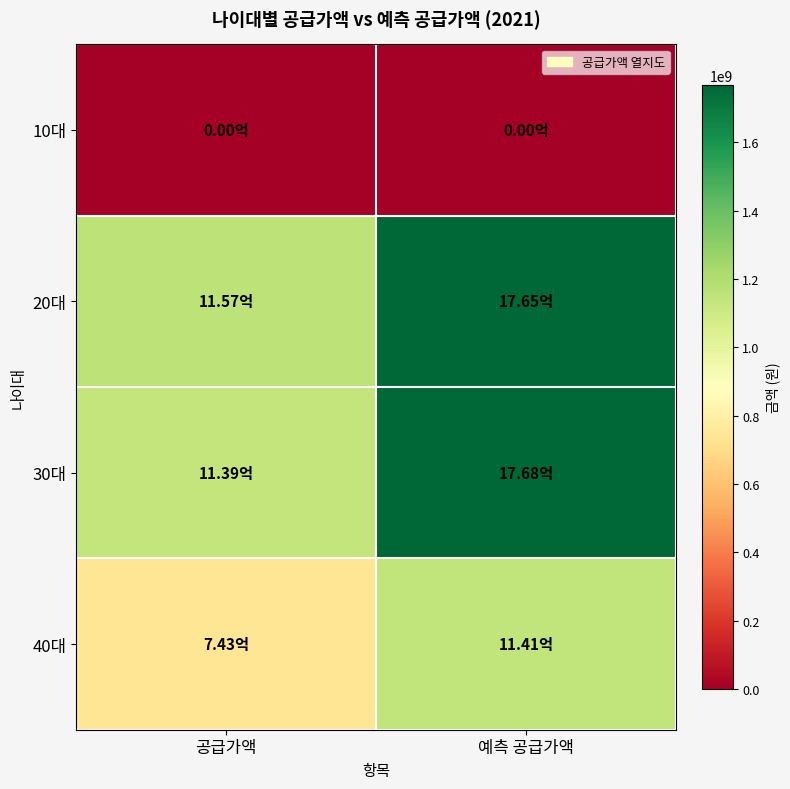

Which series has the largest total across all categories?

20대